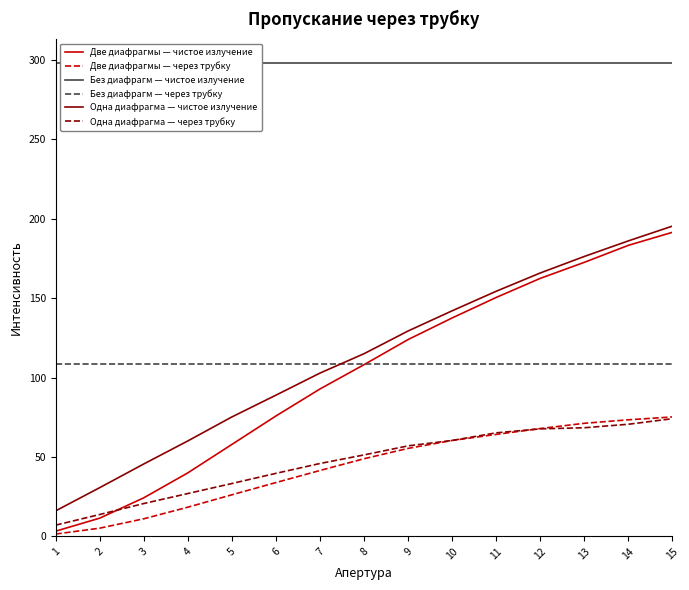

Is it true that Две диафрагмы — через трубку equals 11.1 at 3?

True